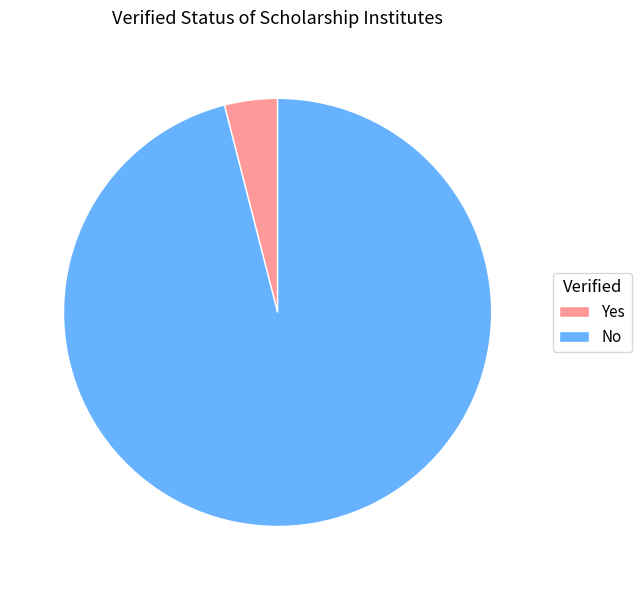

Is the sum of Yes and No greater than half?

Yes